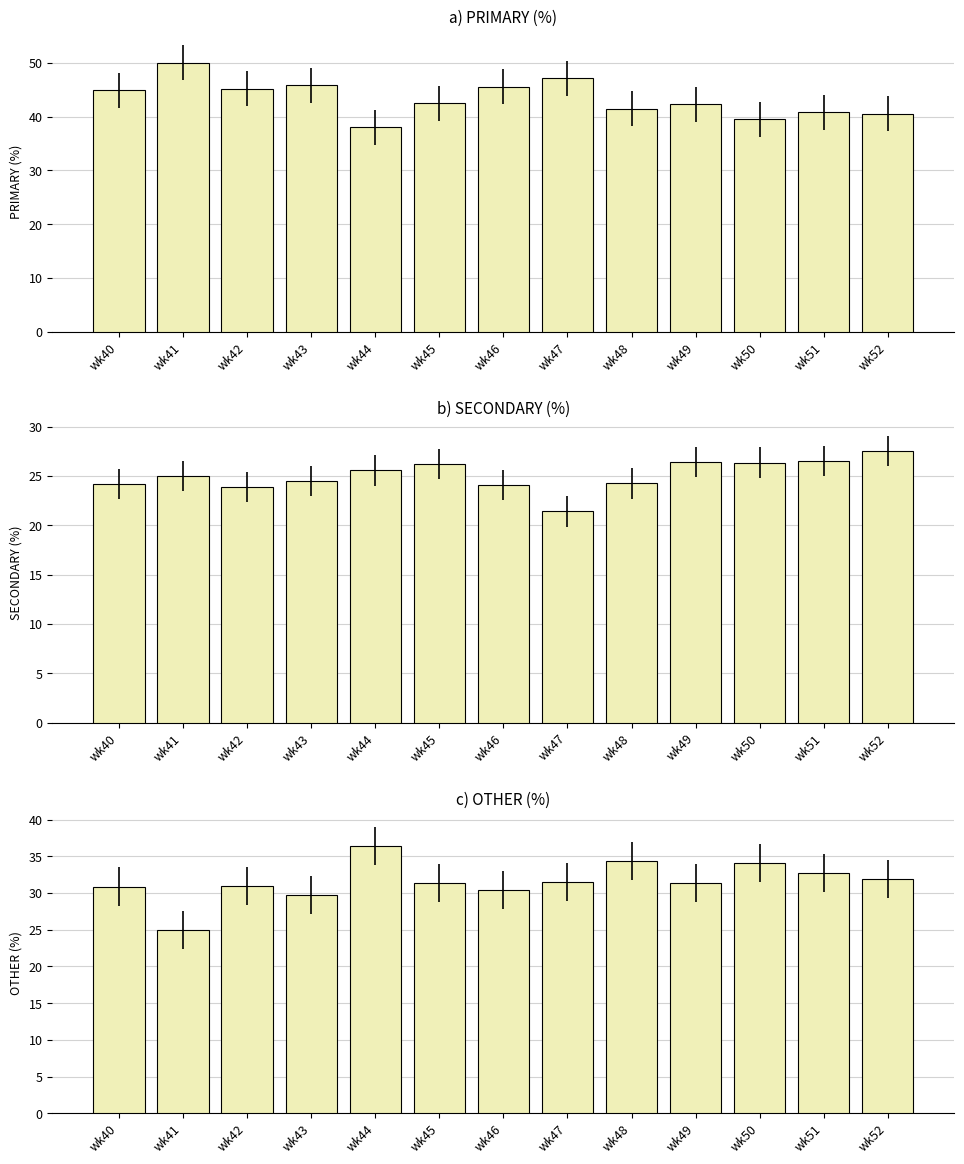

What is the spread (max minus min) of values at wk46?

21.4